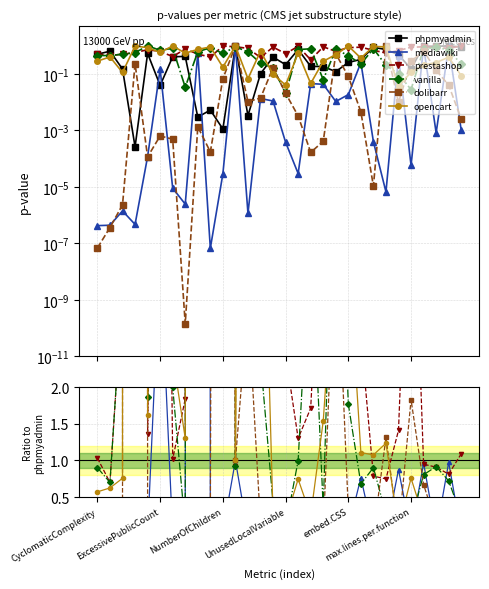

List the labels in order of opencart value, smallest first.

24, 29, 15, 26, 14, 17, 27, 28, CyclomaticComplexity, ExcessivePublicCount, 16, NumberOfChildren, 25, 11, 22, 21, 23, 7, 18, embed.CSS, 6, 20, 19, 13, max.lines.per.function, 12, 10, 9, 8, UnusedLocalVariable